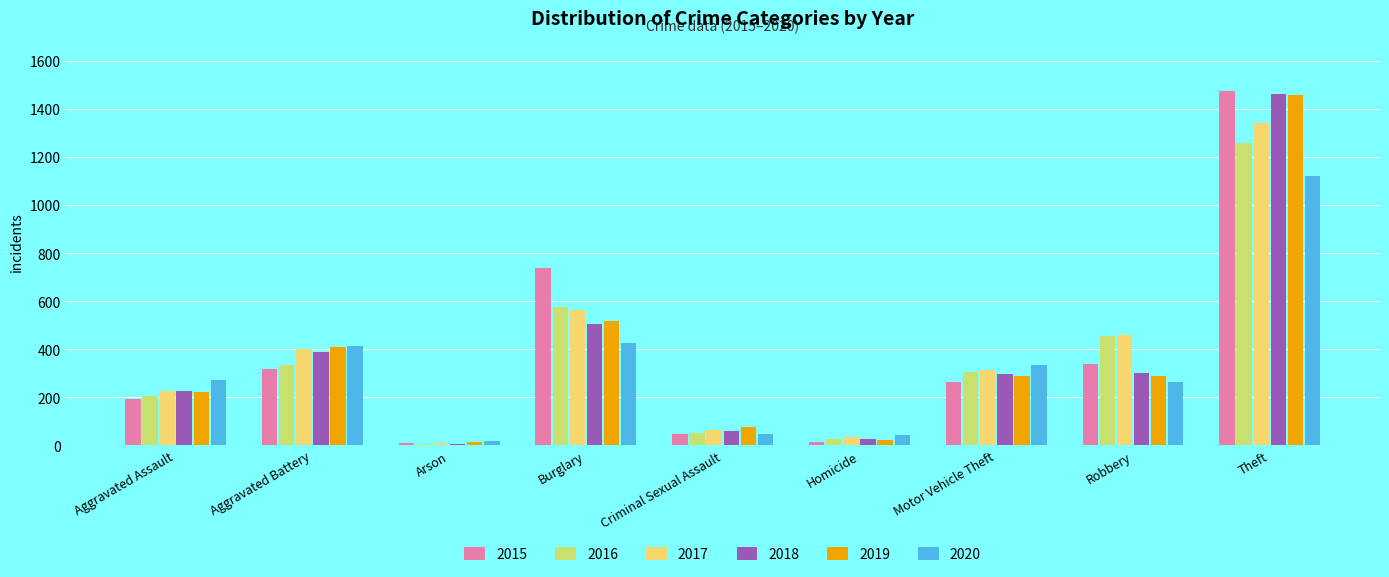

What is the highest value of the 2018 series?

1461